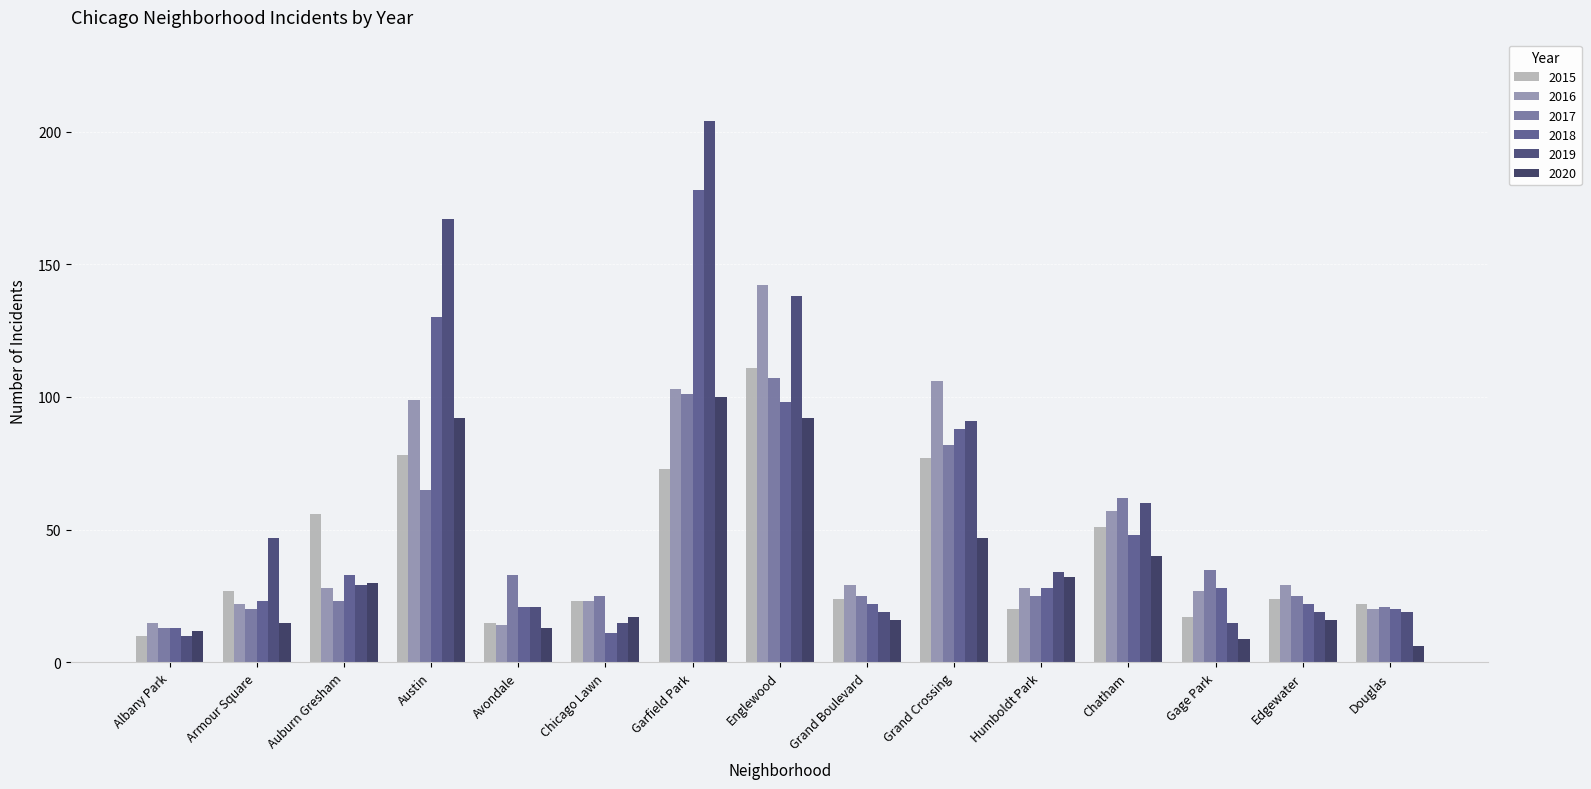

Between Armour Square and Humboldt Park, which series saw the biggest shift?

2020